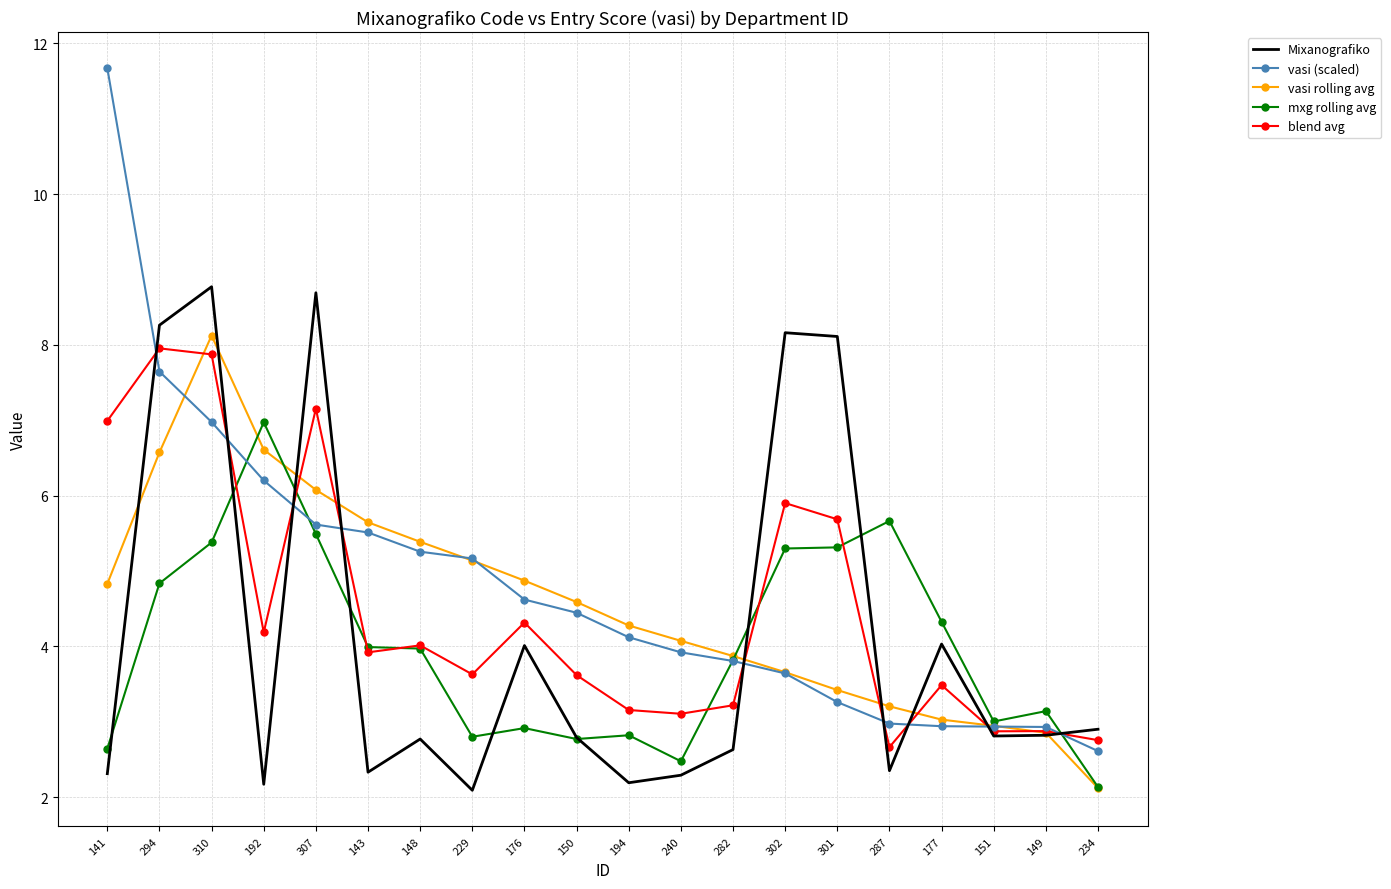

Which series changed the most between 194 and 149?

vasi rolling avg